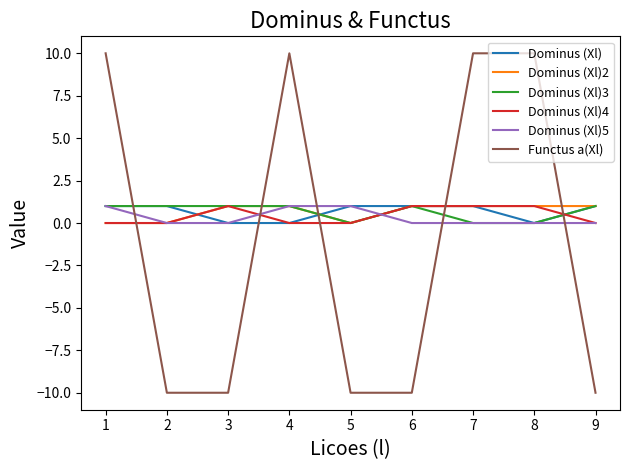

How many series are shown in this chart?

6